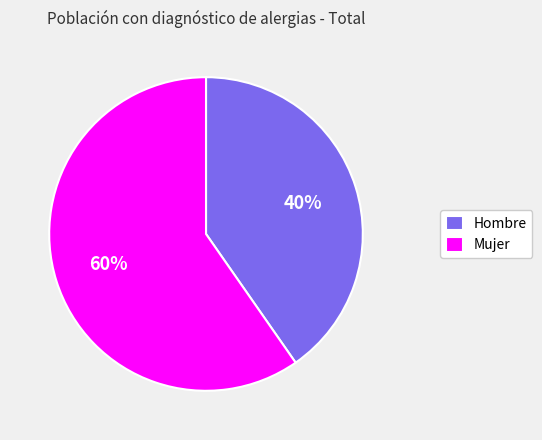

How many segments does this pie chart have?

2